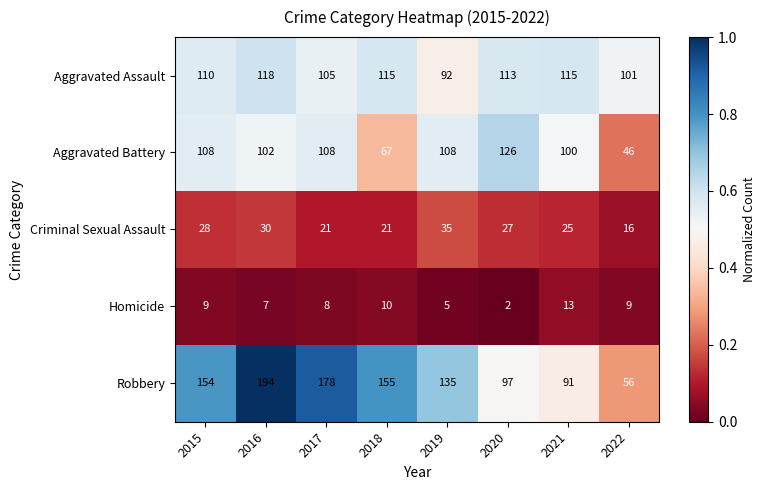

What is the total value across all series at 2022?

228